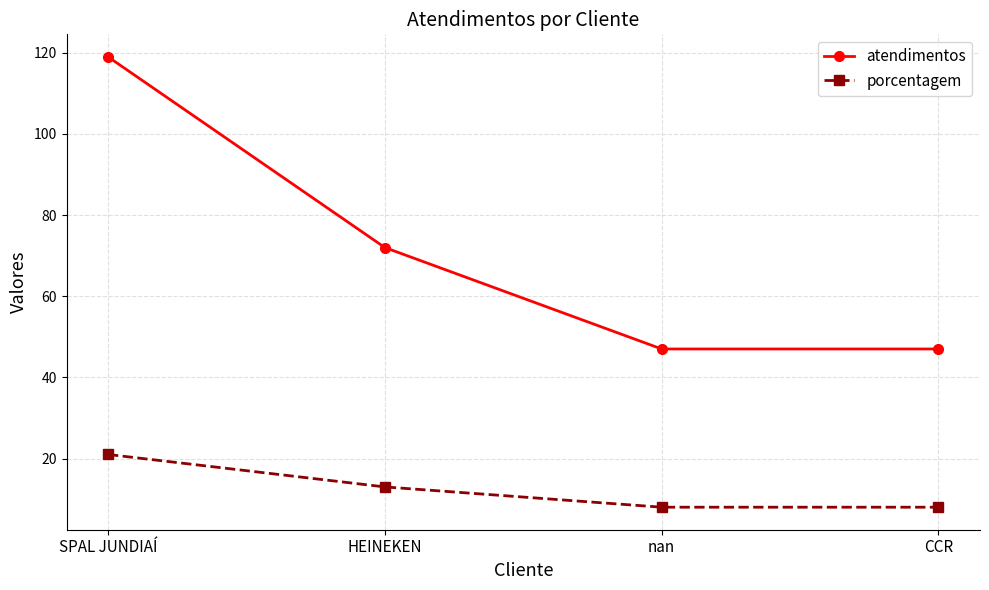

True or false: porcentagem has a value of 8 at nan.

True